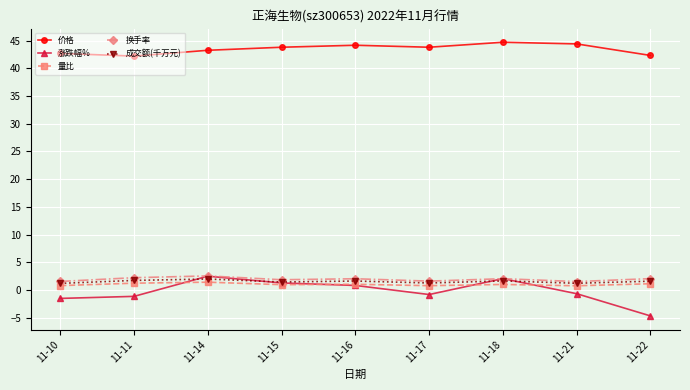

What is the difference between the maximum and minimum values in the 涨跌幅% series?

7.2